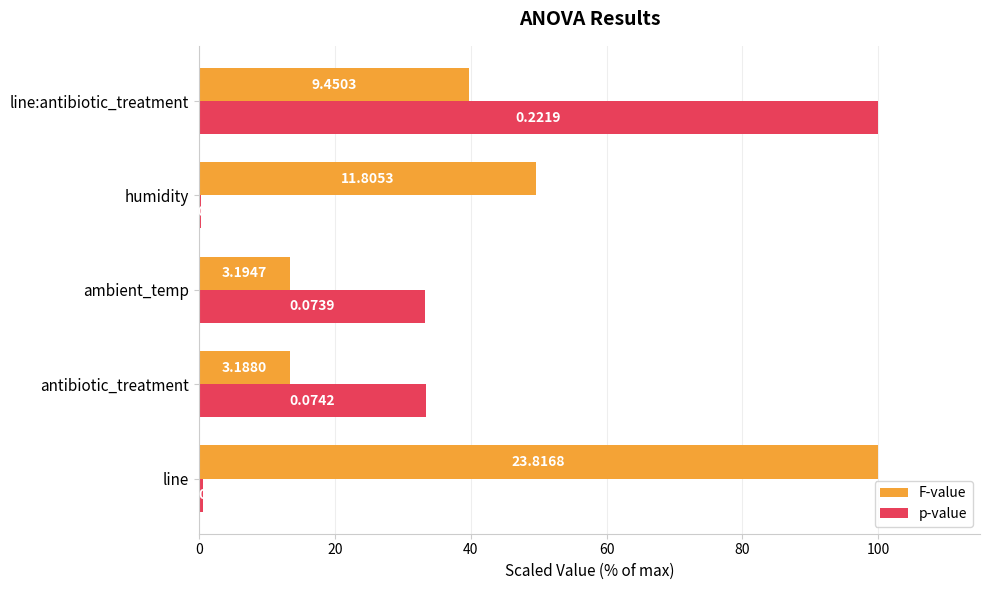

What are all the series names shown in the legend?

F-value, p-value